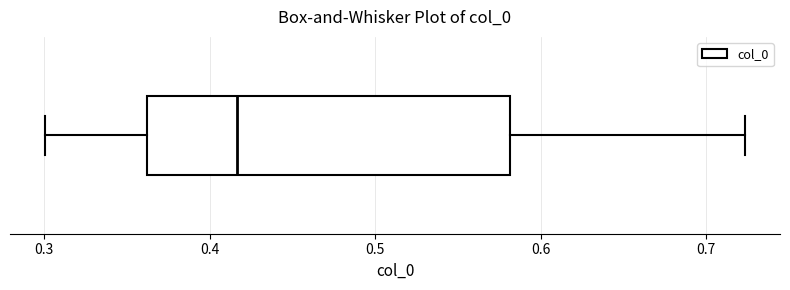

Read this box plot against the x-axis: the position of the median line, the range covered by the box, and the ends of both whiskers. The values are not printed on the chart, so give them approximately, as read against the axis.

median 0.42, box 0.36 to 0.58, whiskers 0.30 to 0.72